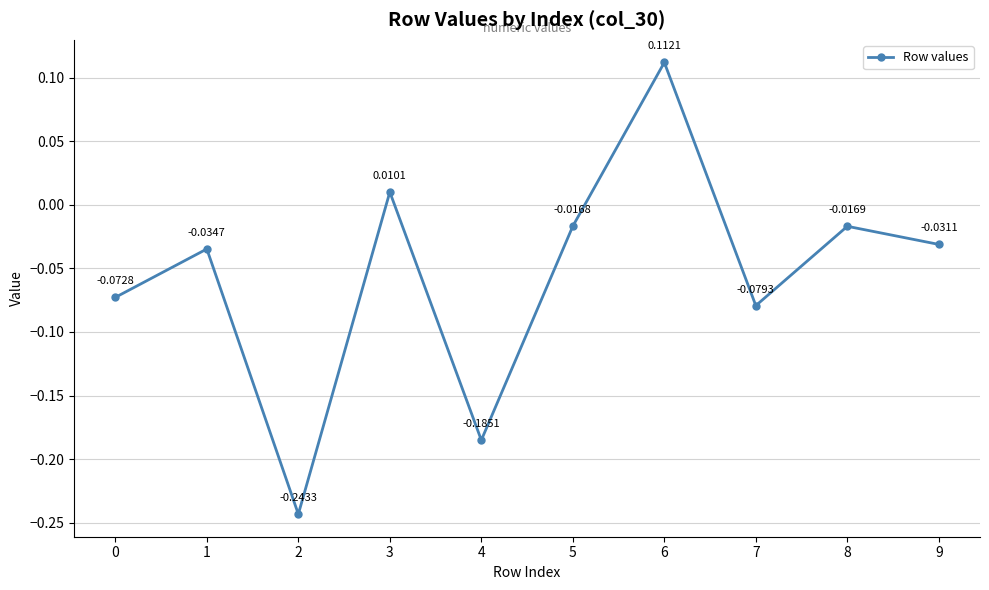

Where does the data first go above 0?

3